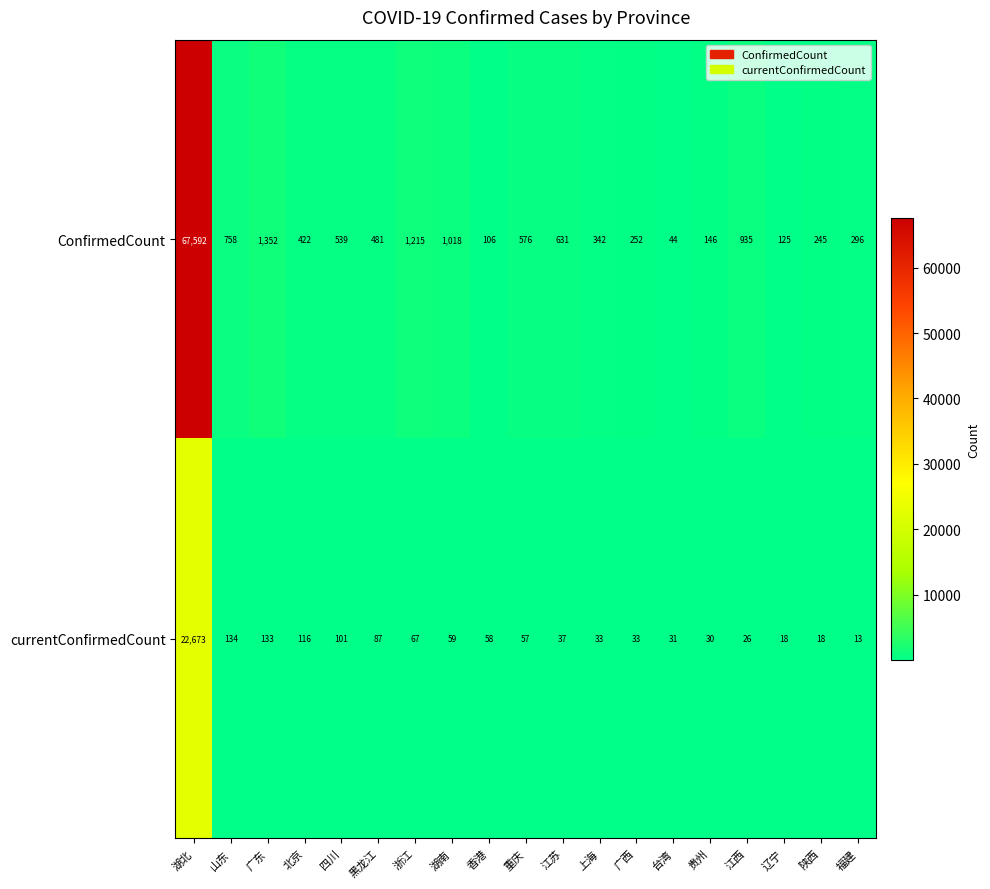

At which category is the sum across all series the highest?

湖北